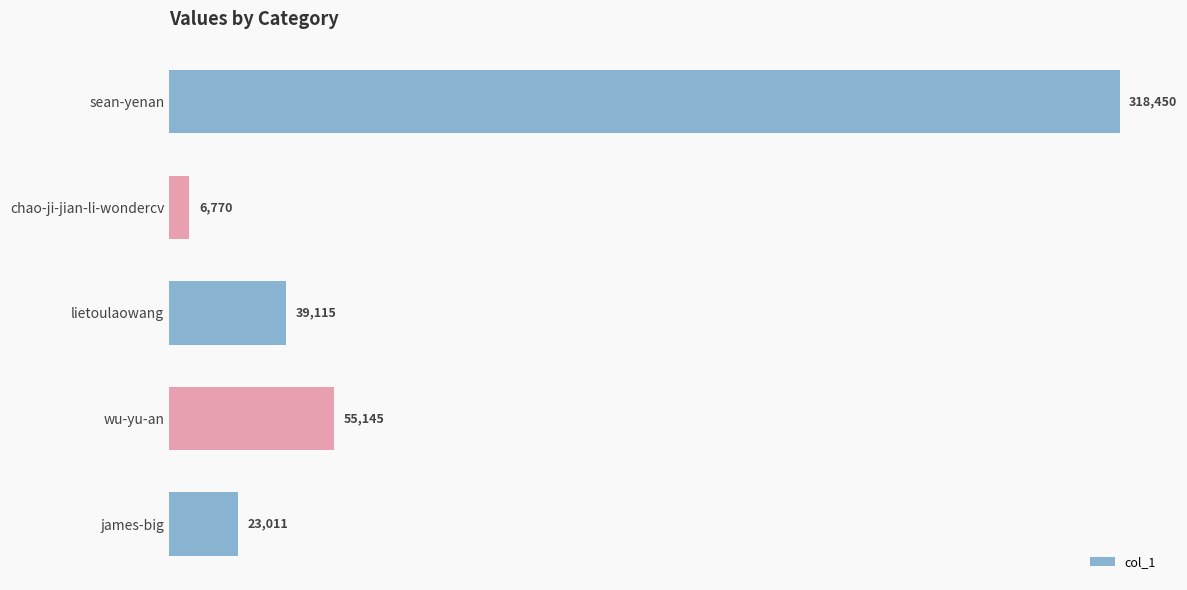

Count the number of categories in the chart.

5